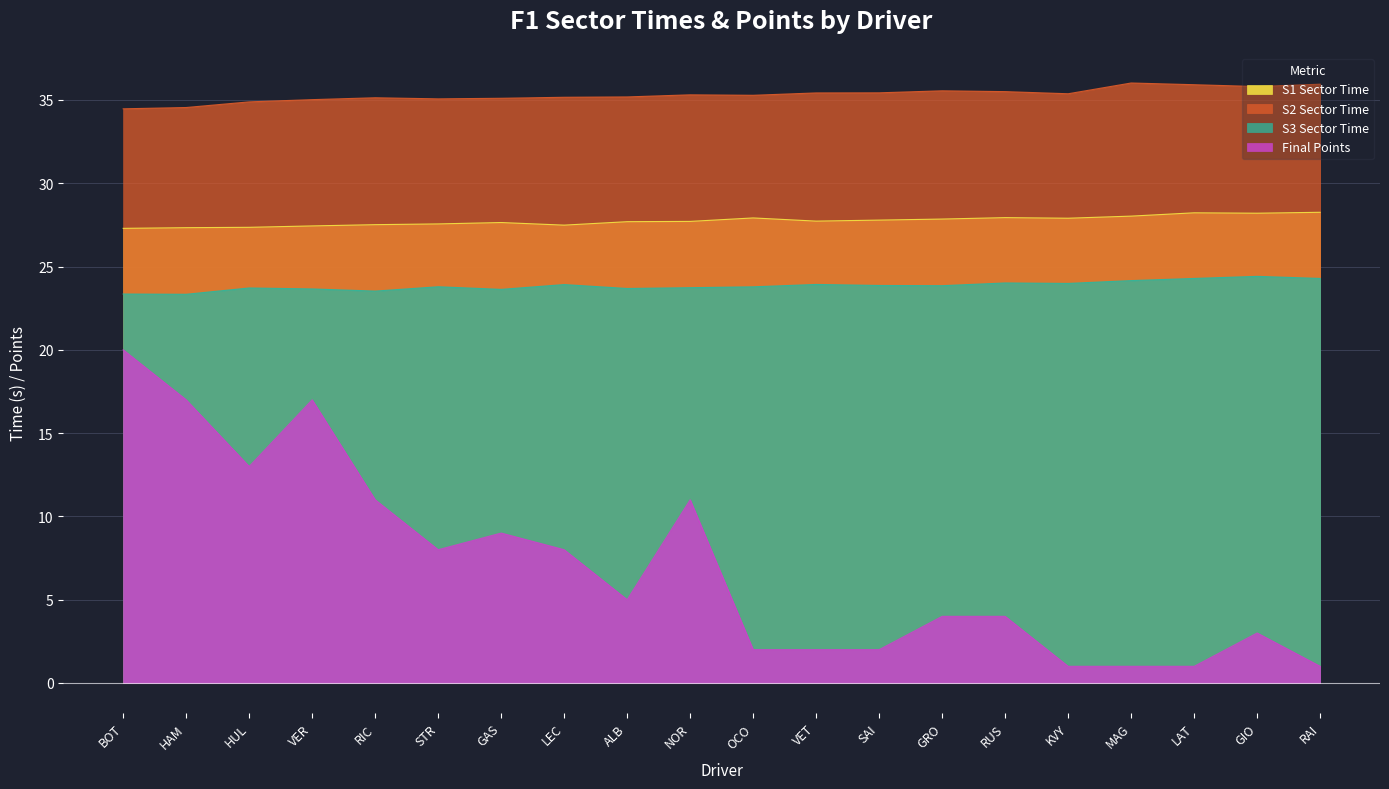

What is the total value across all series at SAI?

89.1